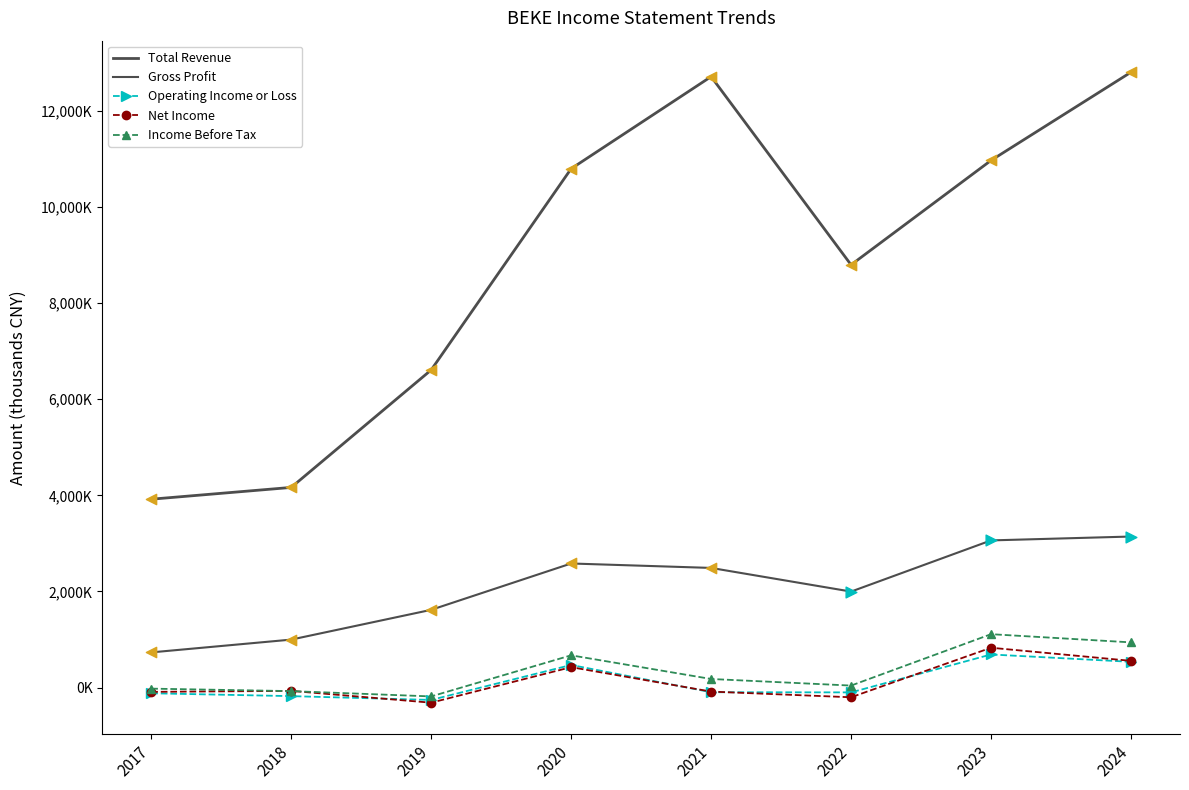

At how many categories does at least one series exceed 6787764?

5